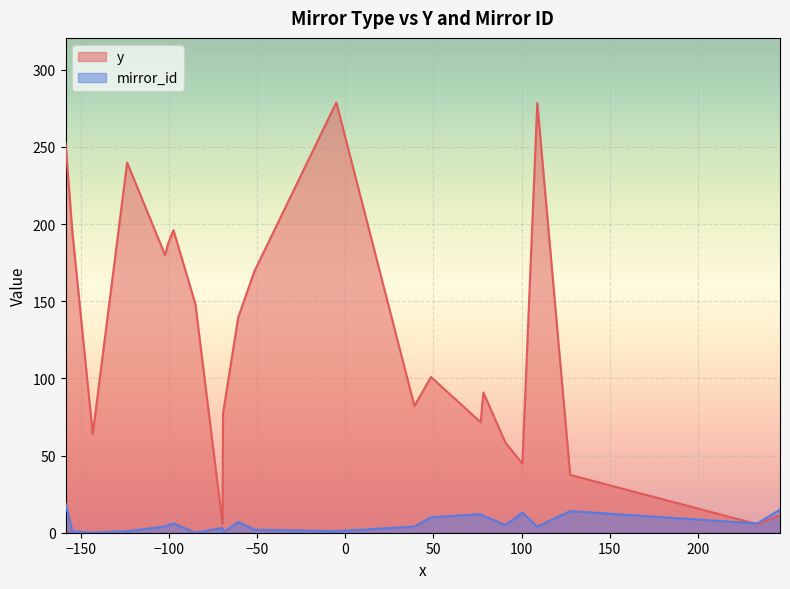

What is the highest value of the mirror_id series?

19.0